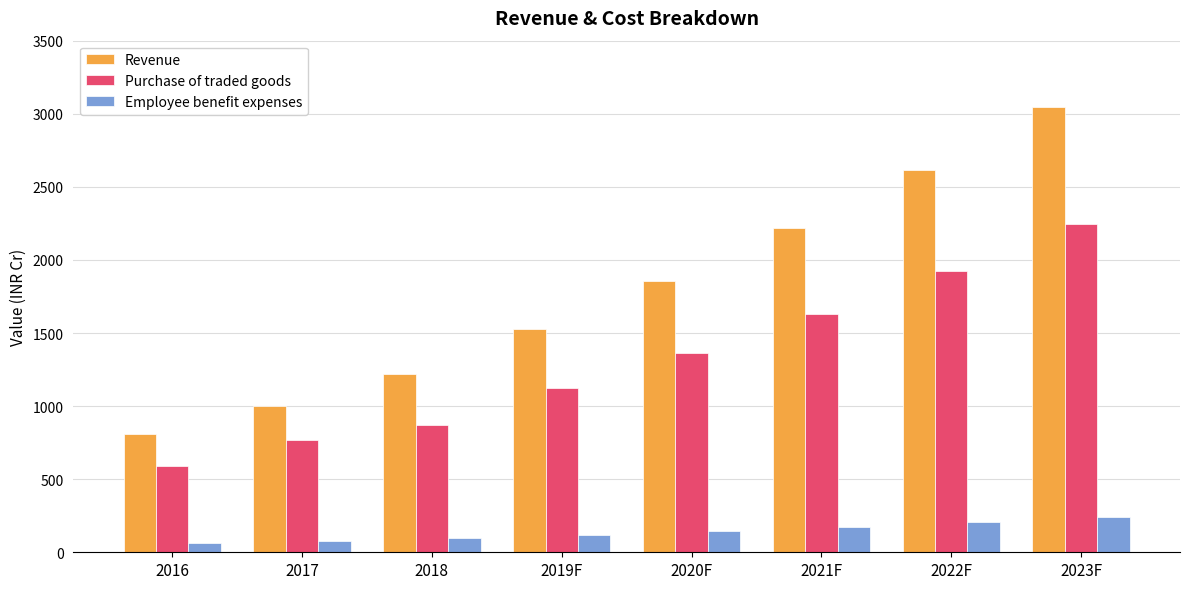

At which label does Purchase of traded goods first exceed 1365?

2020F